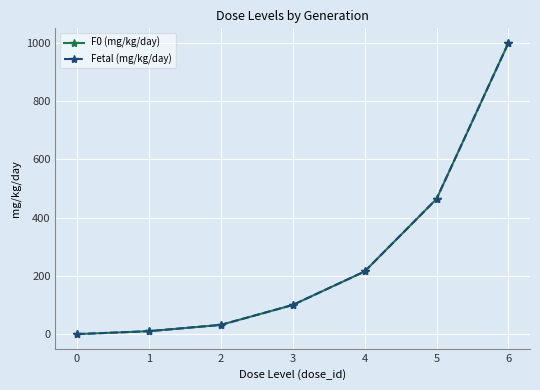

Is the value of F0 (mg/kg/day) at 5 greater than the value of Fetal (mg/kg/day) at 0?

Yes